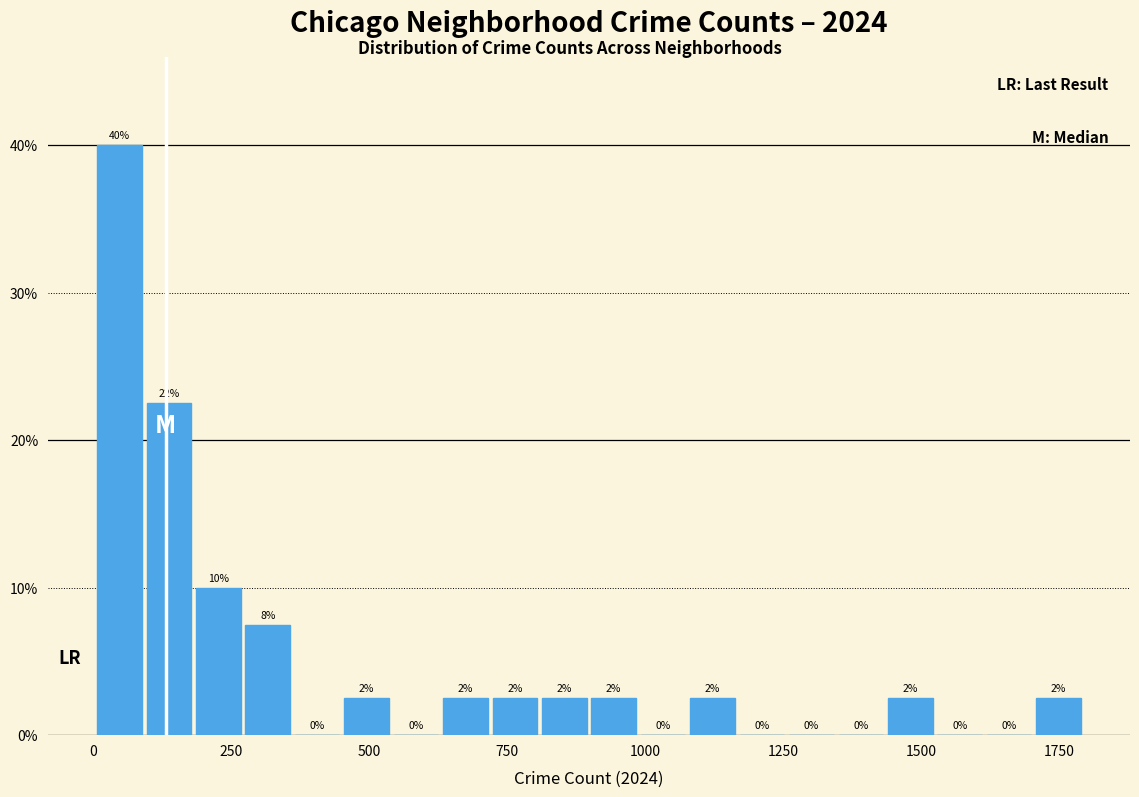

Read against the x-axis, roughly where is the centre of the tallest bar?

50